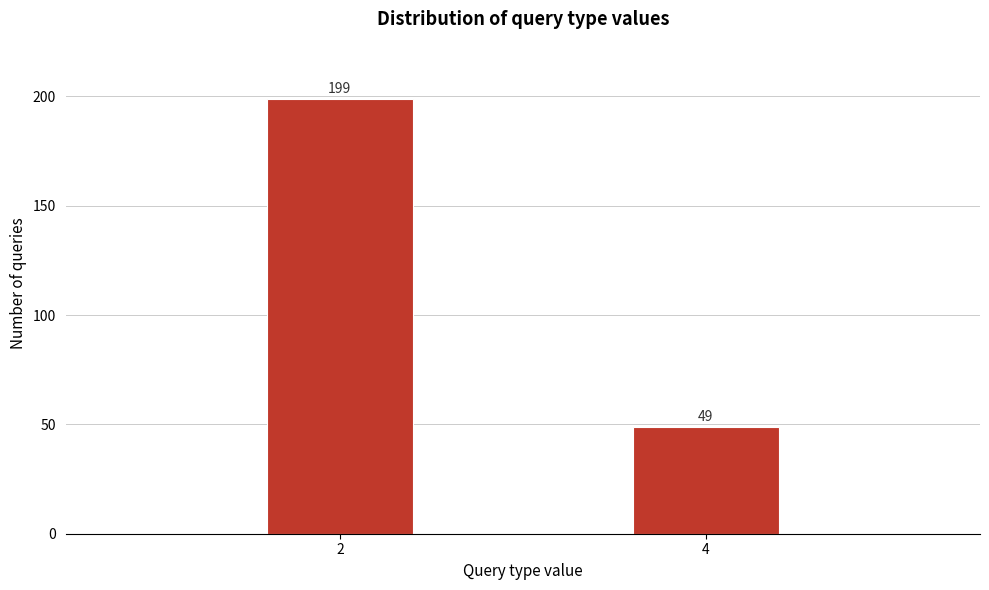

Reading right to left, list all the values displayed in this chart.

49	199